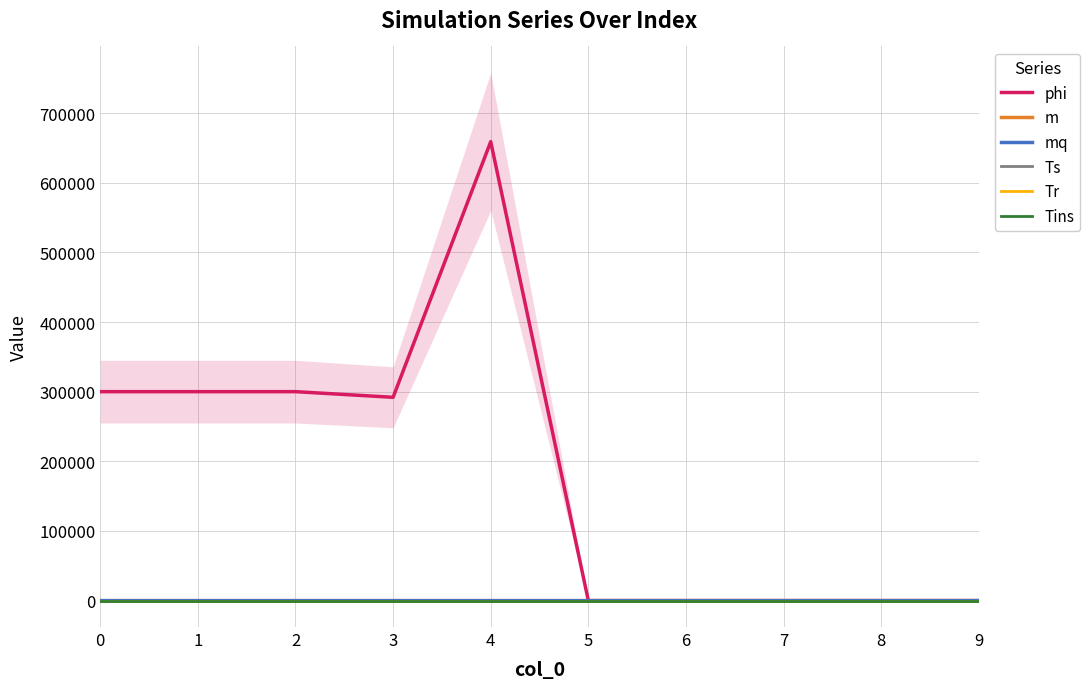

What is the difference between the phi values at 5 and 1?

300000.0